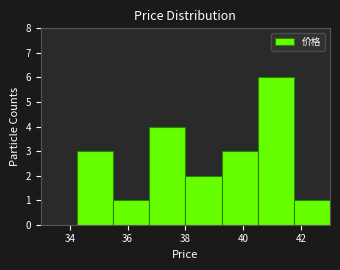

Reading left to right, list every bar in this chart as the range it spans on the x-axis followed by its height. Neither the bar edges nor the heights are printed on the chart, so give them approximately, as read against the axes.

33.00 to 34.25: 0
34.25 to 35.50: 3
35.50 to 36.75: 1
36.75 to 38.00: 4
38.00 to 39.25: 2
39.25 to 40.50: 3
40.50 to 41.75: 6
41.75 to 43.00: 1